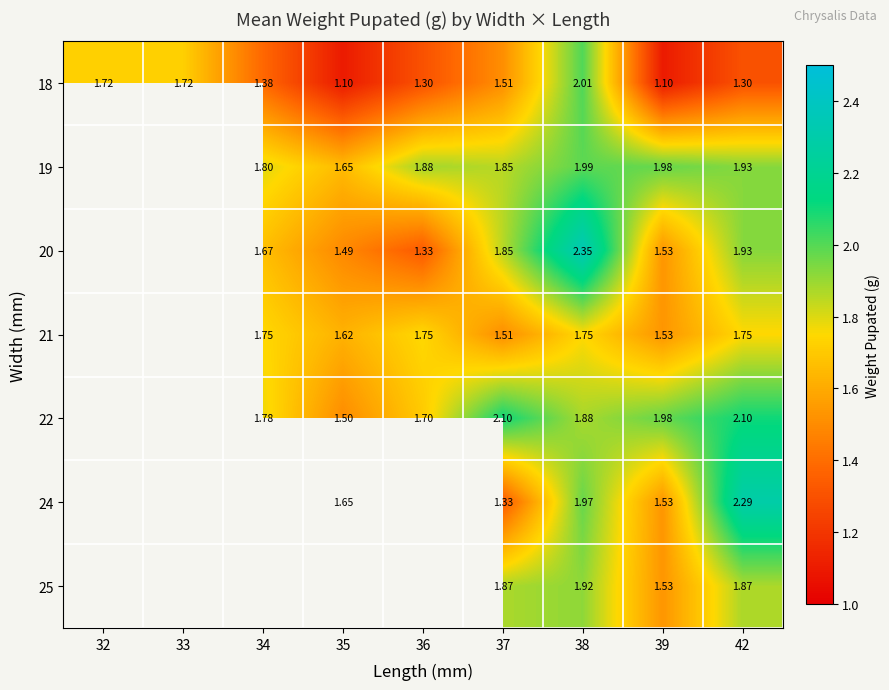

What is the approximate value of 22 at 34?

1.8